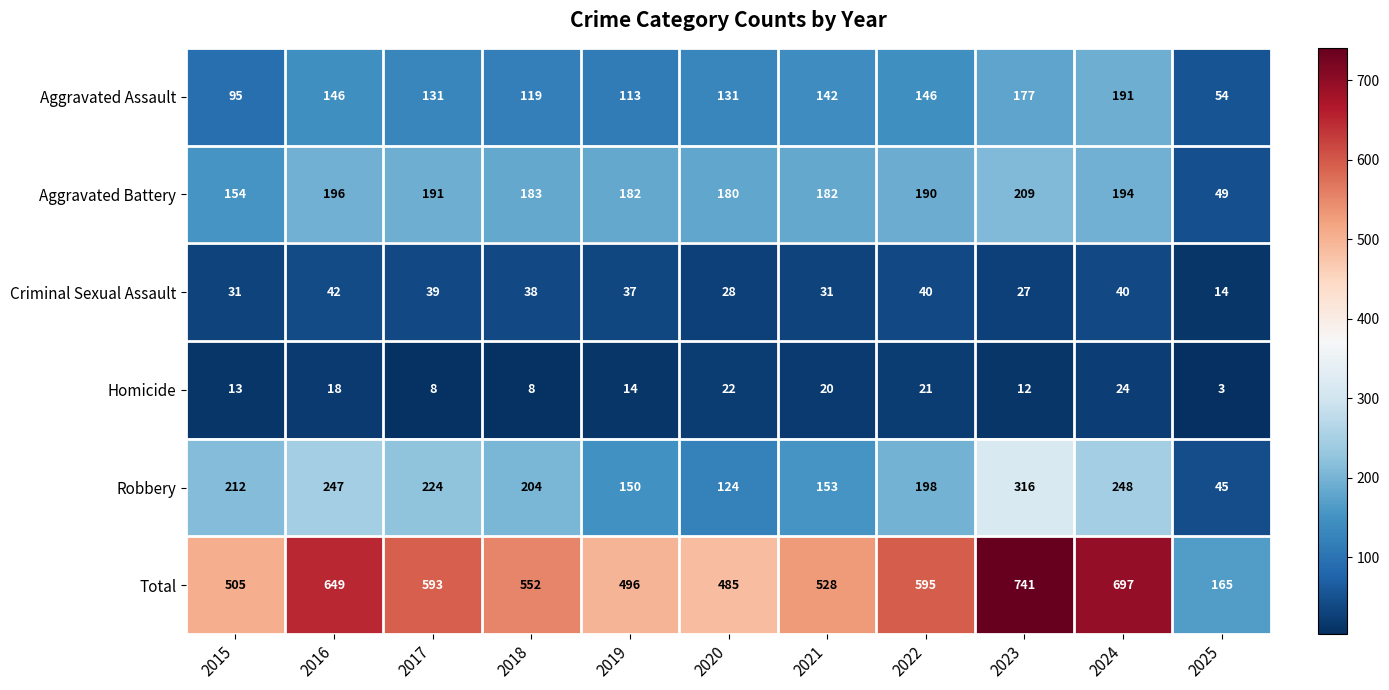

The Aggravated Assault series shows 132 at 2015. True or false?

False